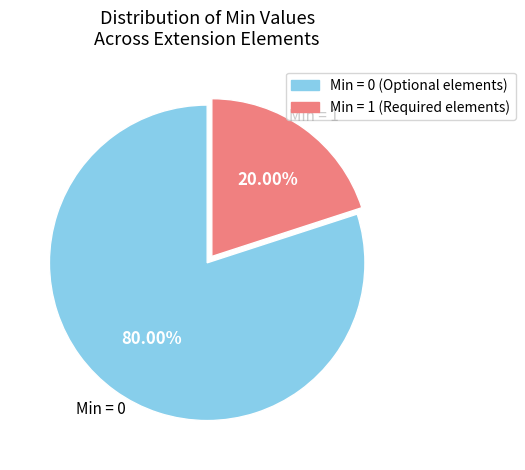

Rank the categories by value from lowest to highest.

Min = 1 (Required elements), Min = 0 (Optional elements)